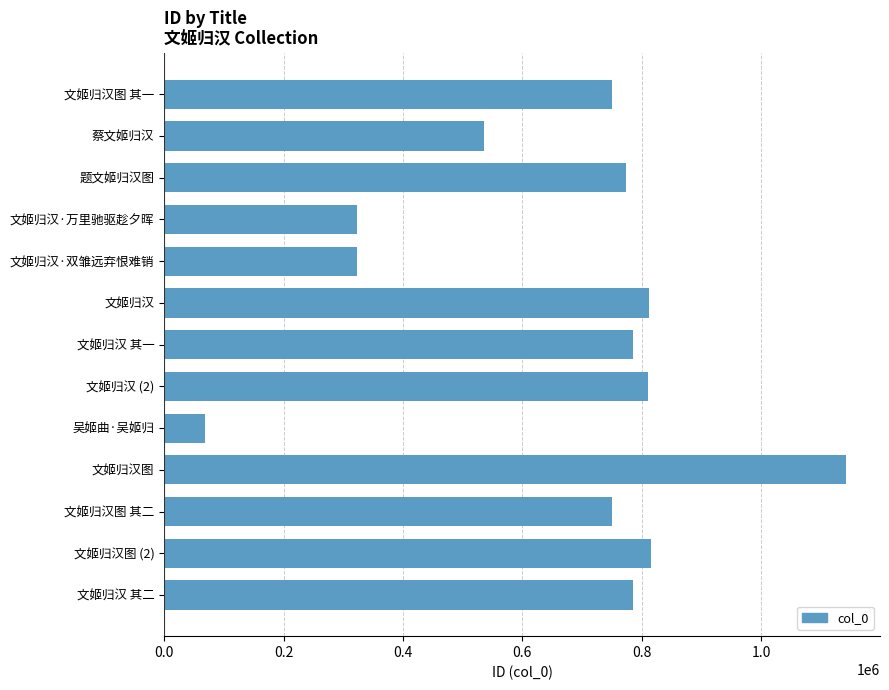

What is the value of the 12th bar from the top?

816190